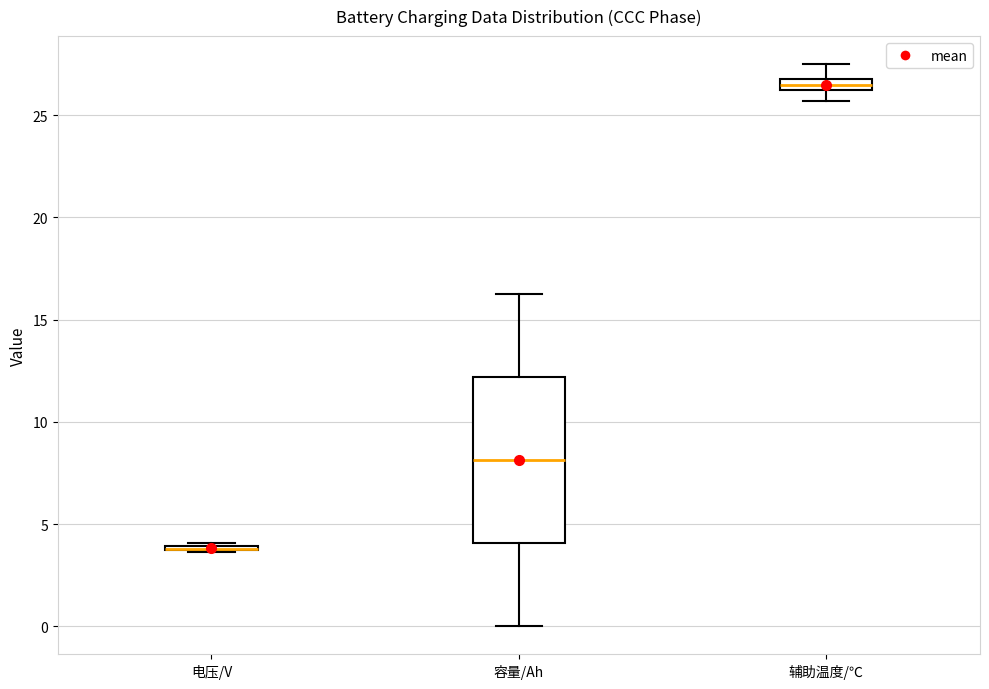

Which box is the tallest, from its lower edge to its upper edge?

容量/Ah